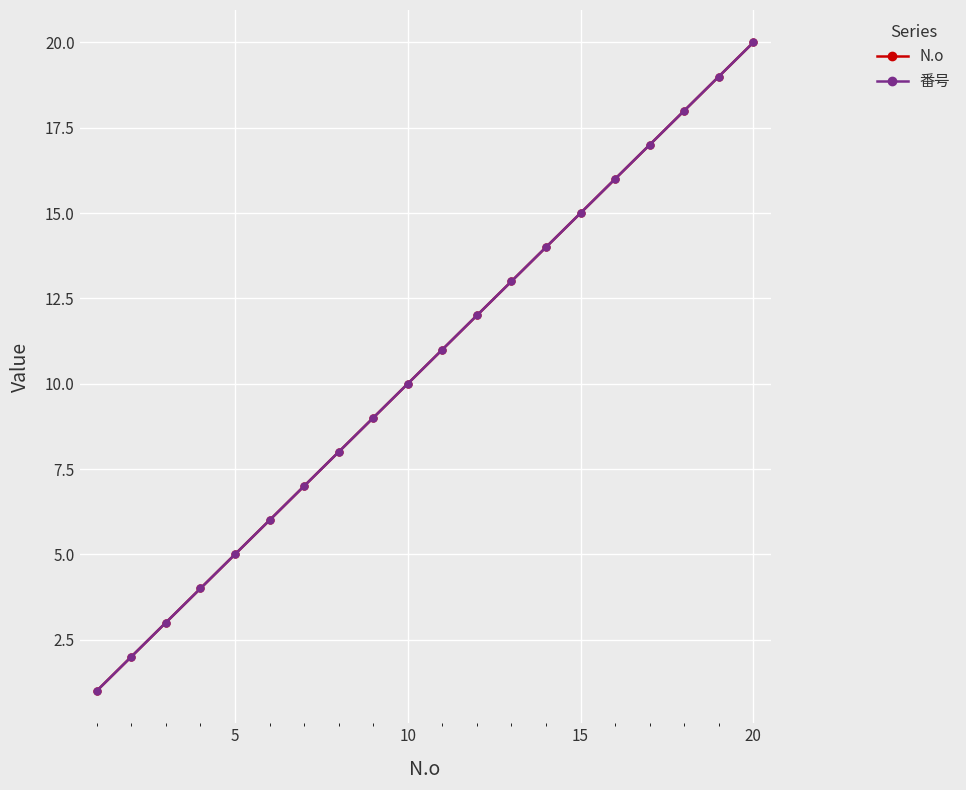

Is this an area chart (filled region under the line)?

No